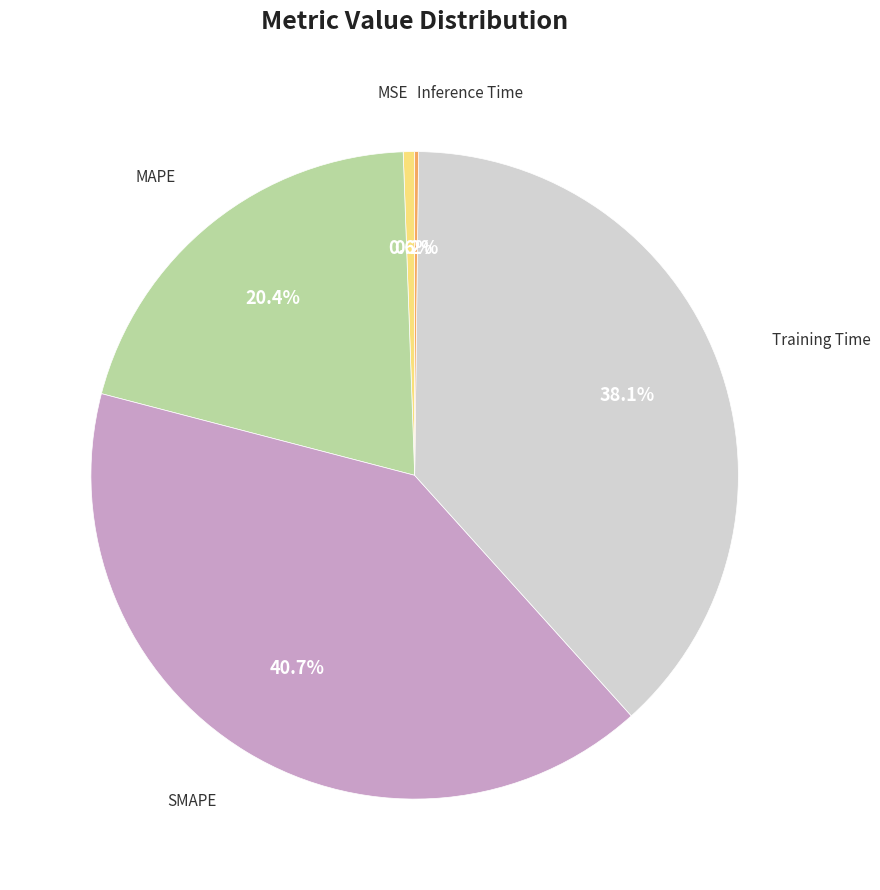

Does any single category account for the majority?

No